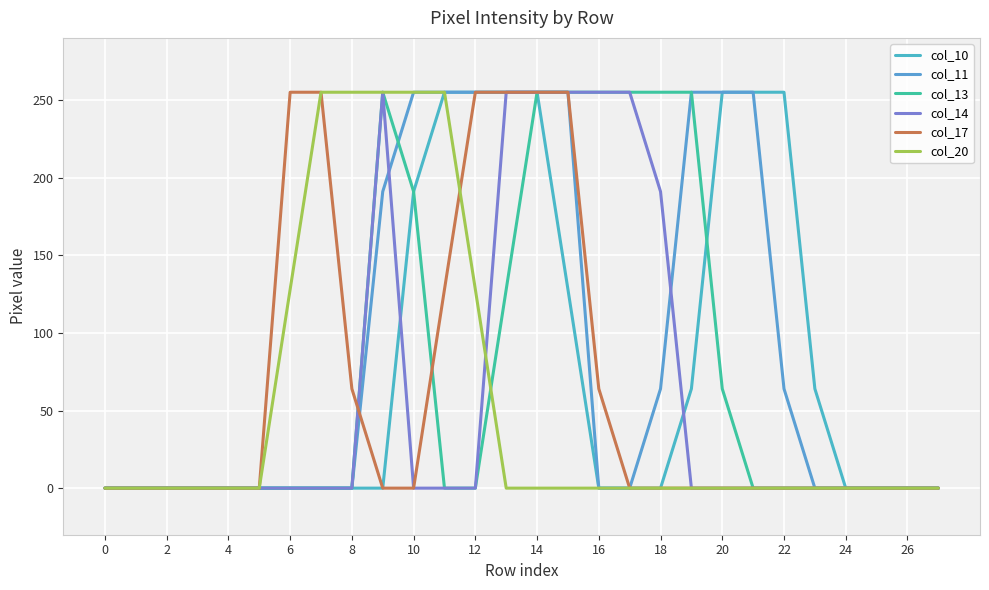

Does the chart have visible grid lines?

Yes